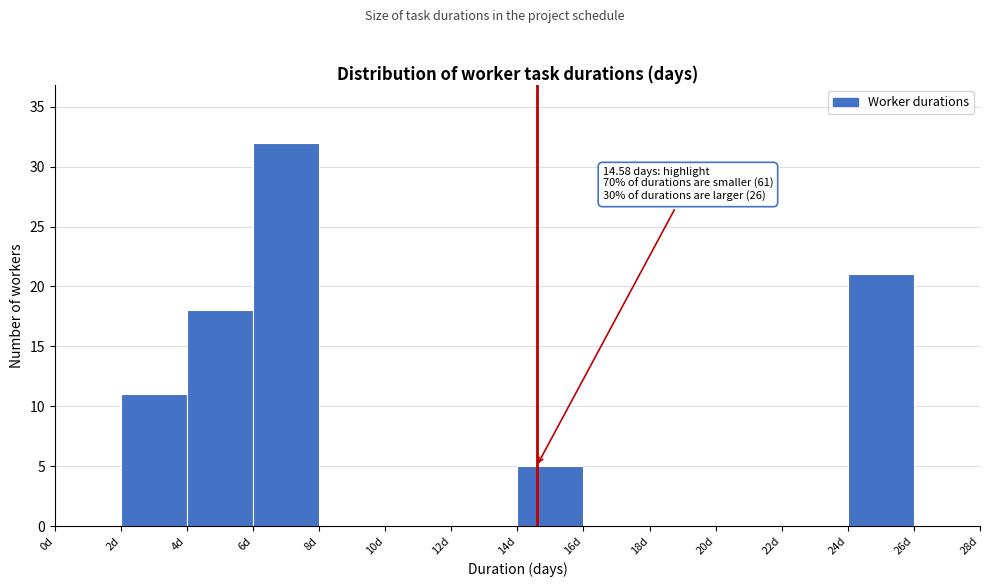

Over which range of the x-axis is the bar tallest?

6 to 8